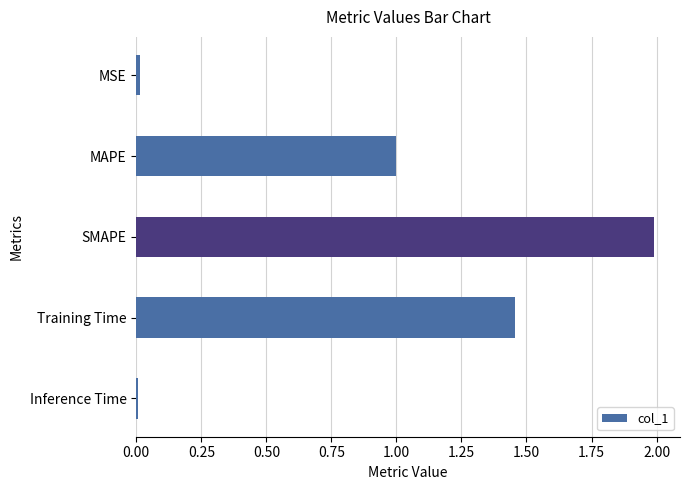

What is the label of the 1st bar from the top?

MSE